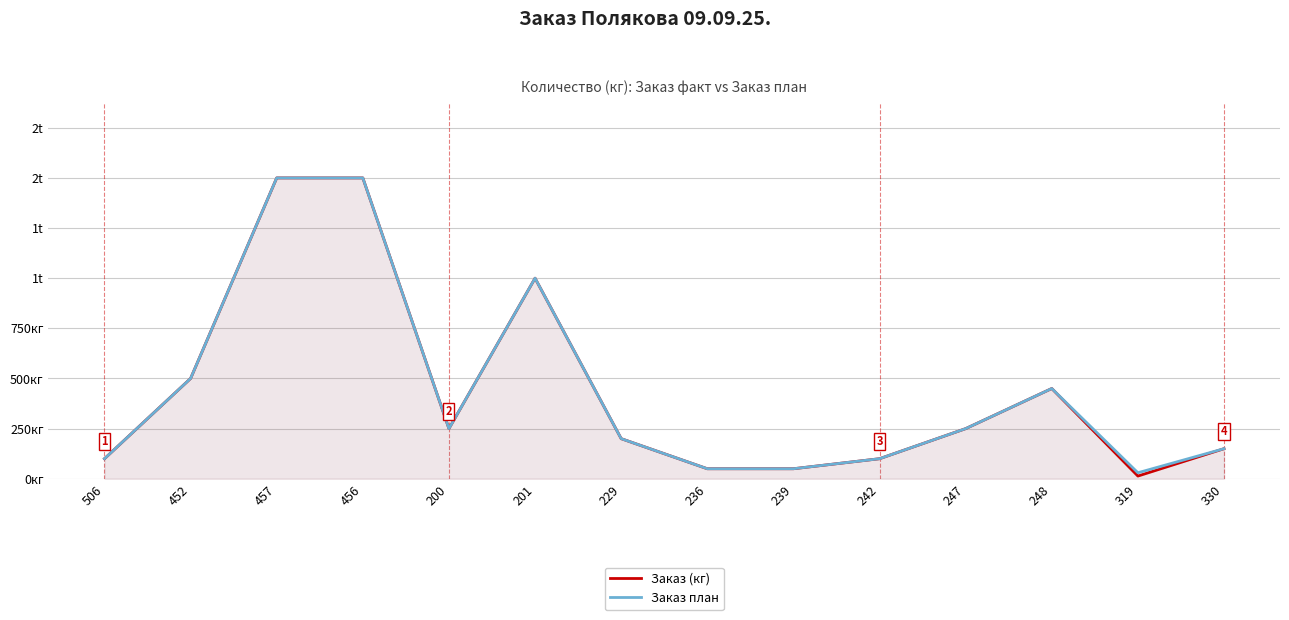

What is the minimum value shown in the chart?

13.5